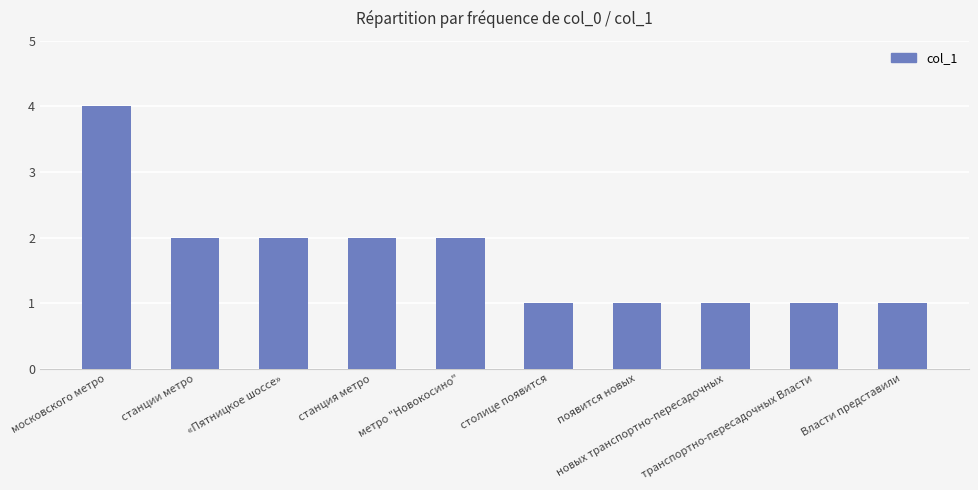

How many series are shown in this chart?

1